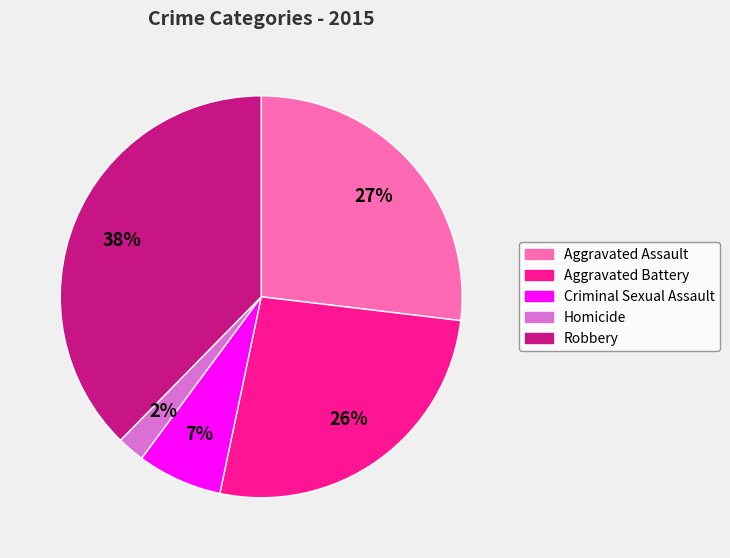

To the nearest percent, what is the average slice percentage?

20%